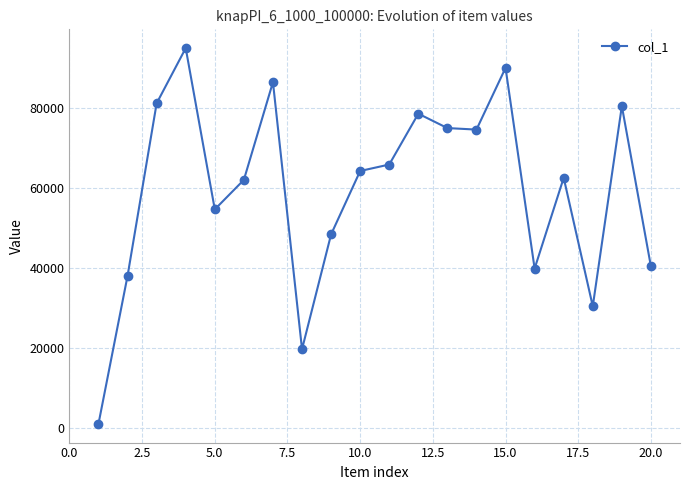

What is the average value?

59394